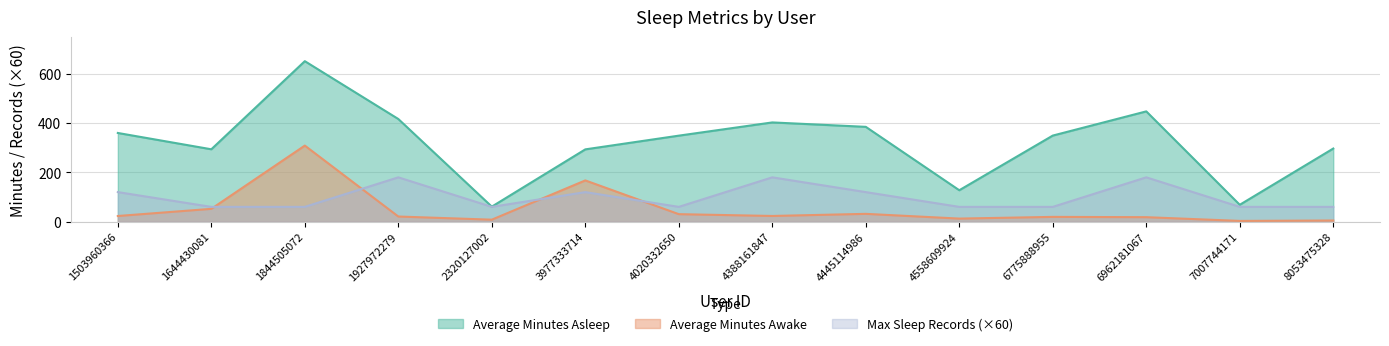

What is the difference between the Max Sleep Records values at 4445114986 and 2320127002?

60.0